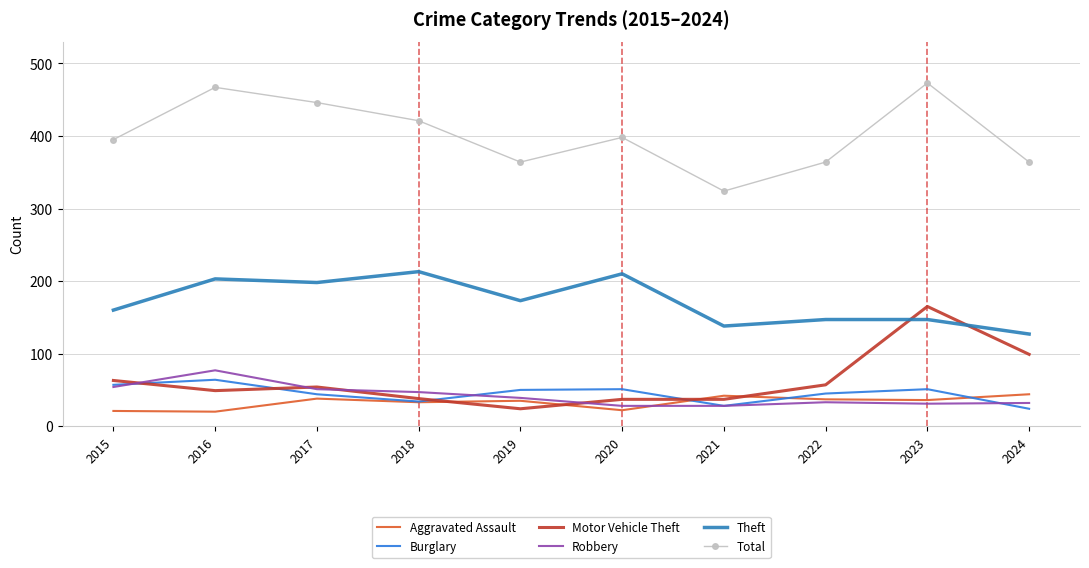

Is the value of Motor Vehicle Theft at 2015 greater than the value of Aggravated Assault at 2015?

Yes